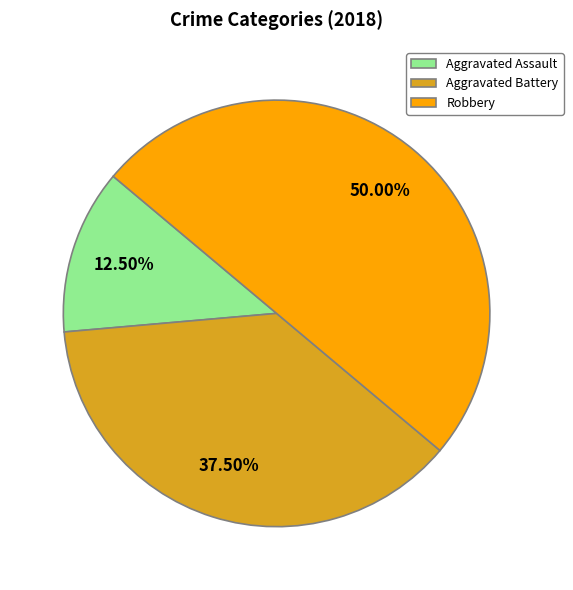

Does Aggravated Battery represent more than half of the total?

No